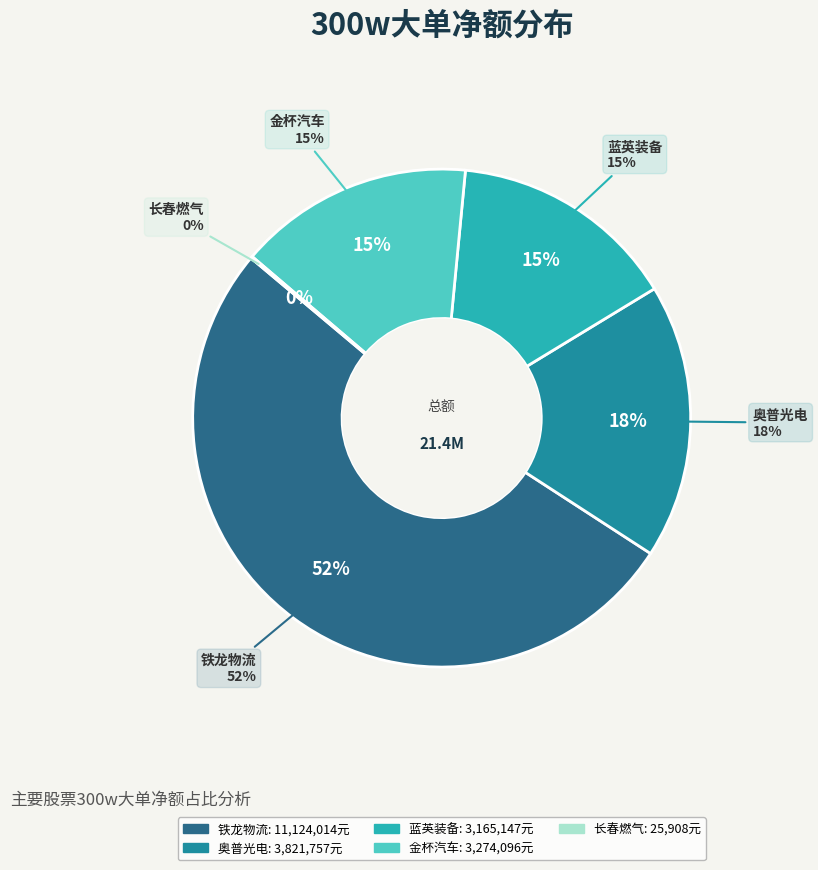

Is the sum of 铁龙物流 and 奥普光电 greater than half?

Yes